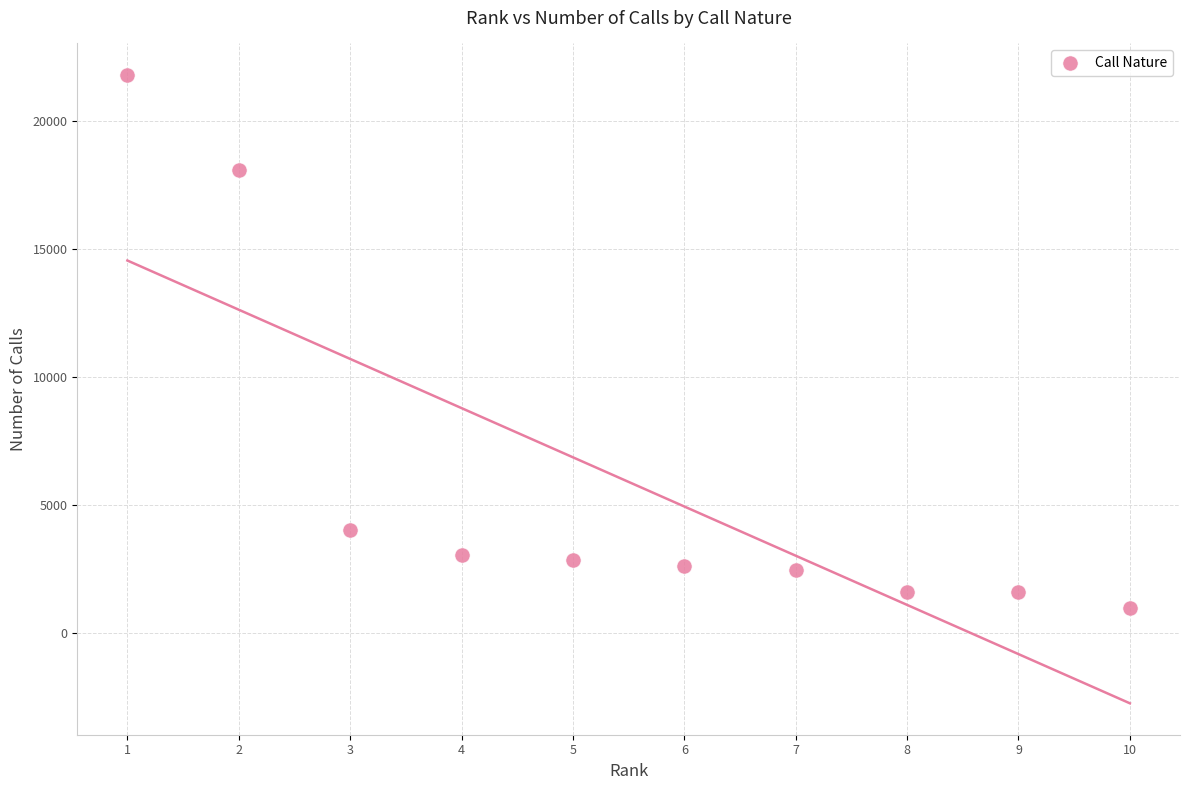

What Y value in the scatter plot is closest to 11386?

18089